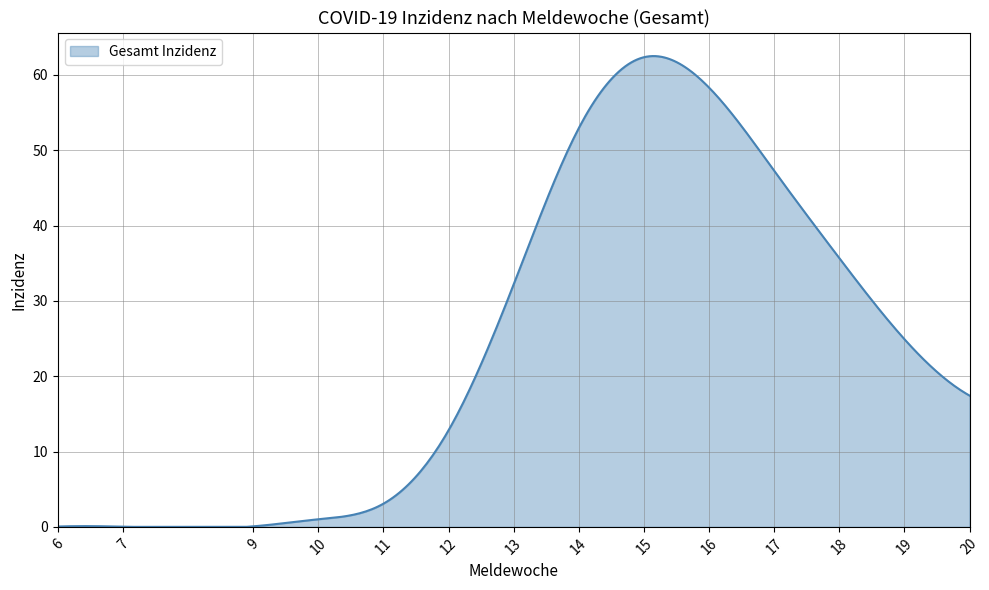

What is the difference between the maximum and minimum values?

62.5